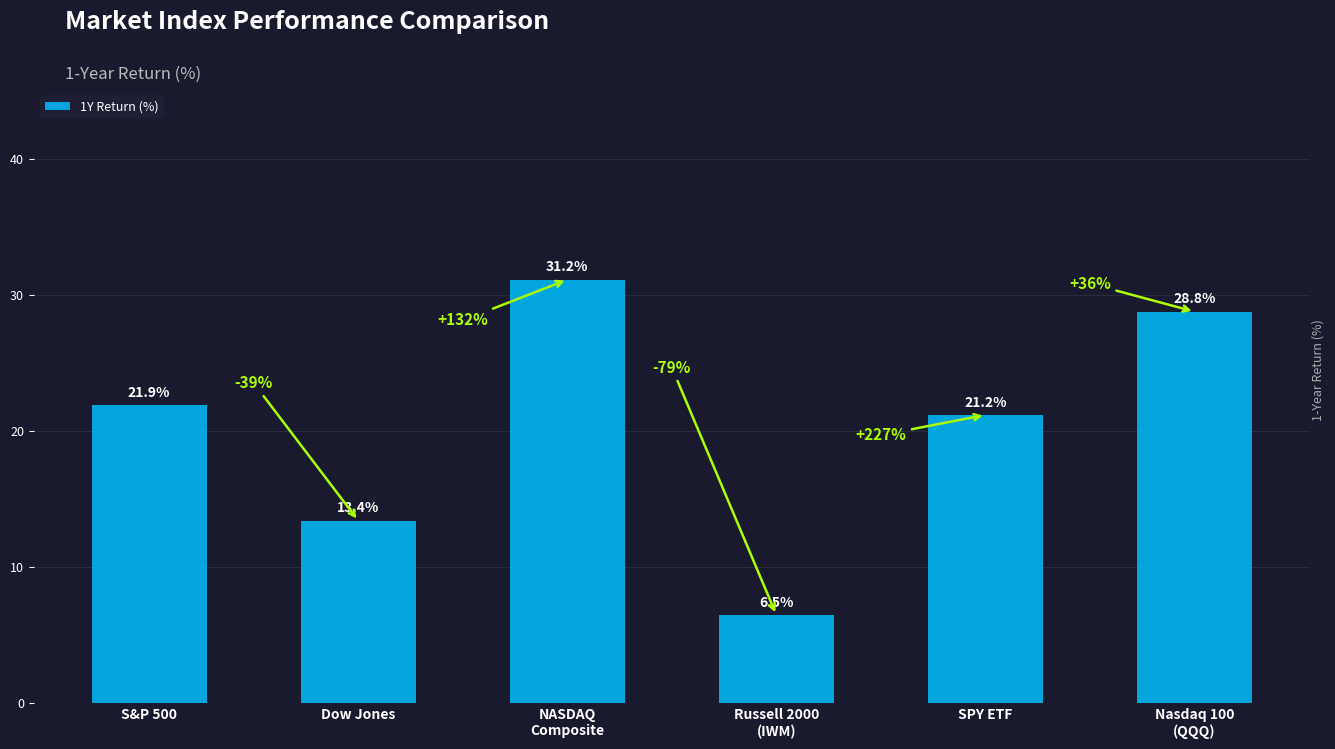

How many data points are less than 21?

2